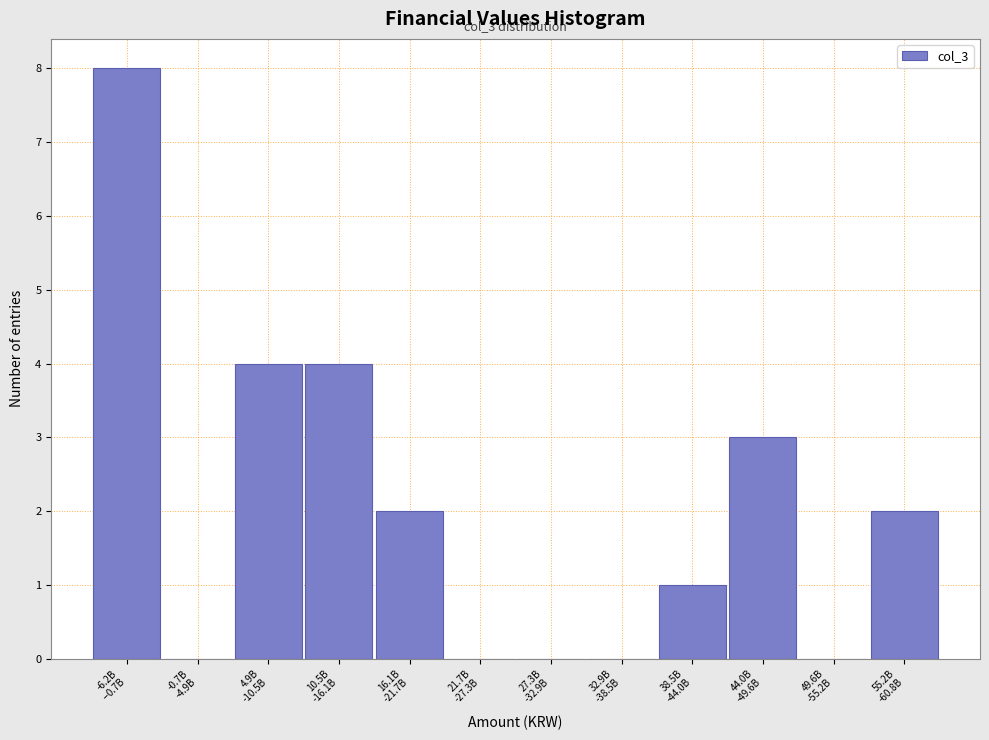

What is the sum of all values?

24